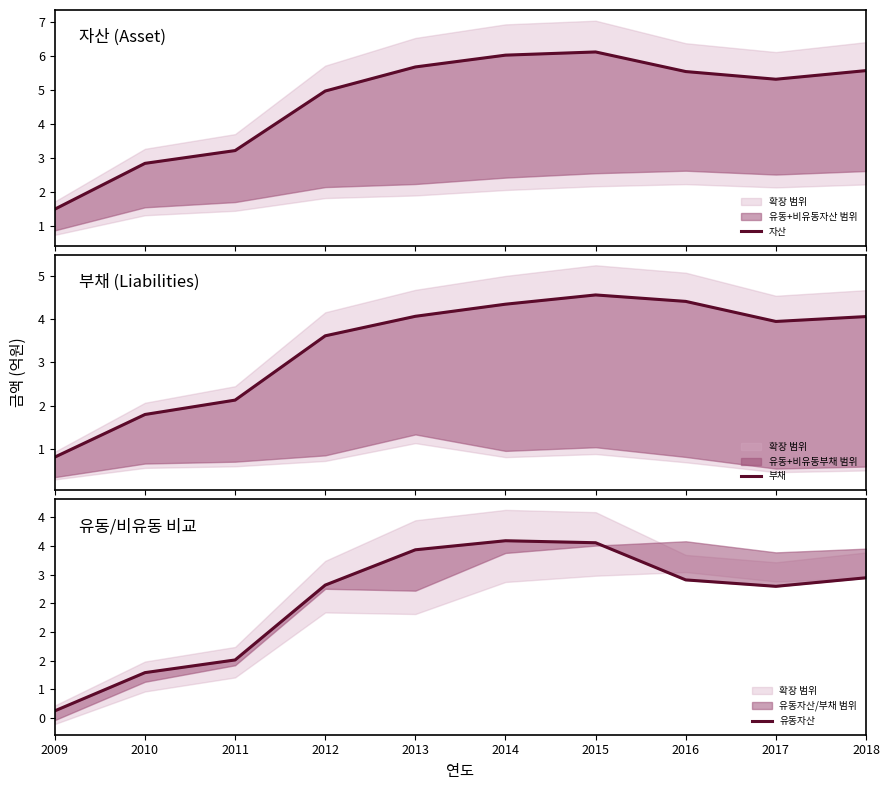

Where is the first local minimum for 부채?

2017